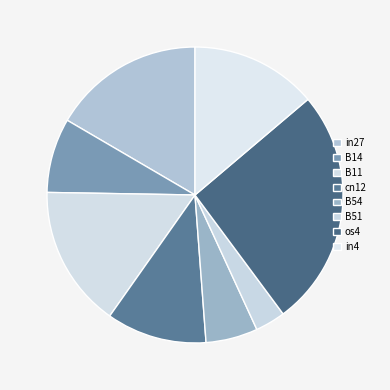

How many slices are in this pie chart?

8